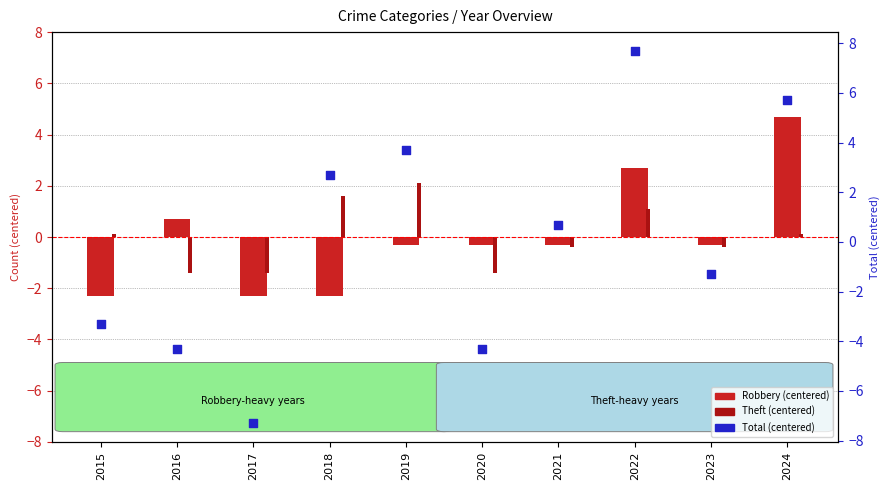

What are all the series names shown in the legend?

Robbery (centered), Theft (centered), Total (centered)